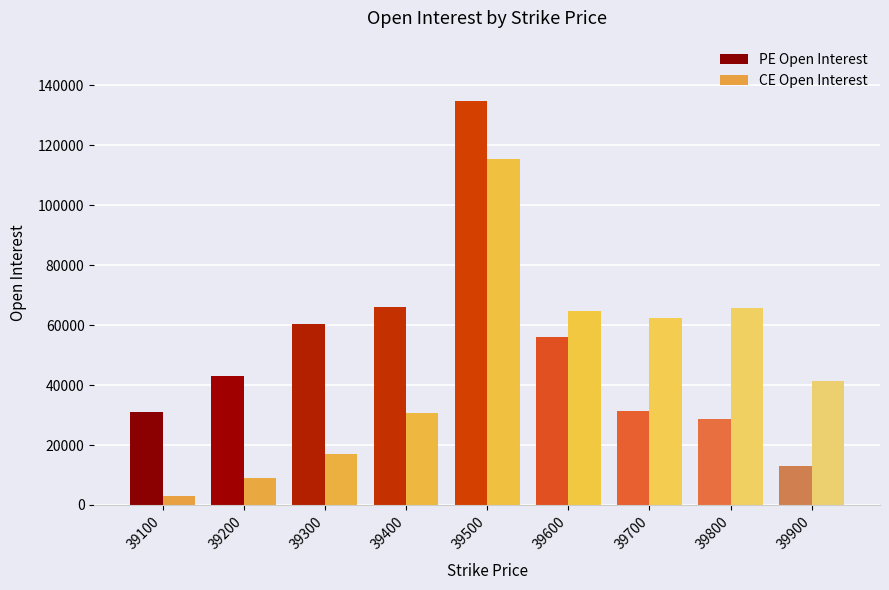

How many distinct data groups are displayed?

2